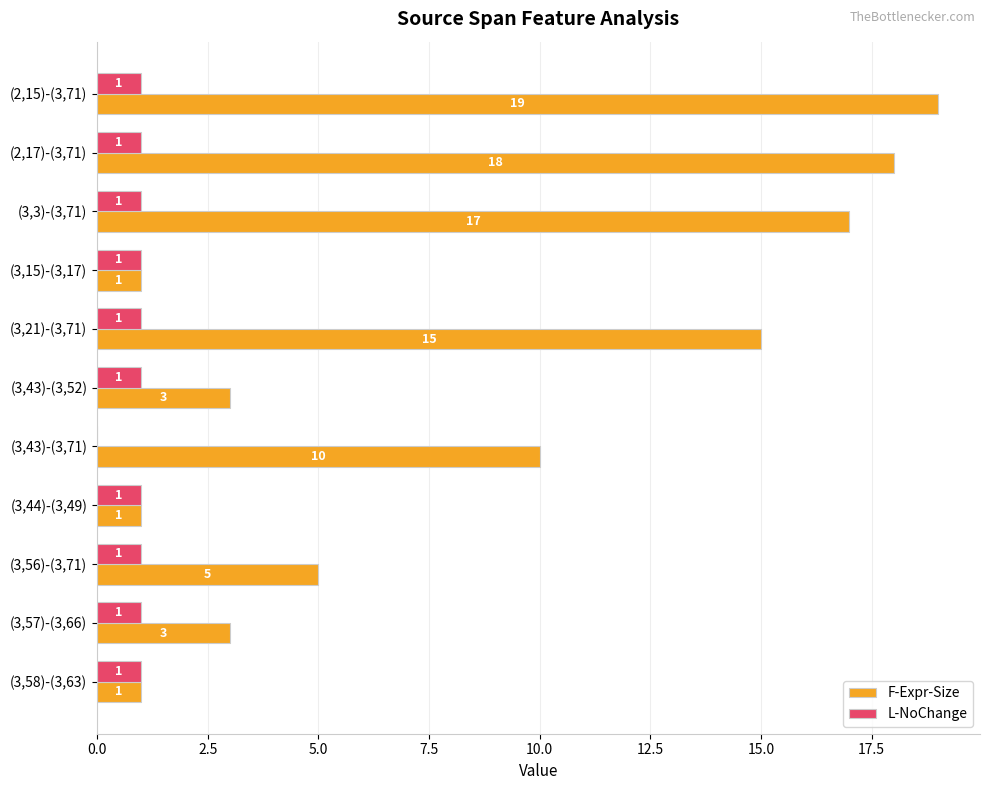

Which series has the largest total across all categories?

F-Expr-Size